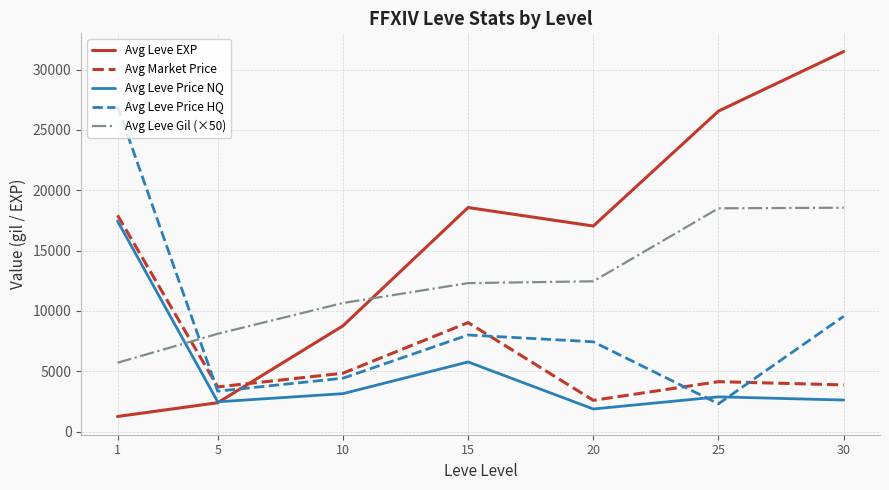

In Avg Leve EXP, how many points are lower than both neighbors (excluding endpoints)?

1